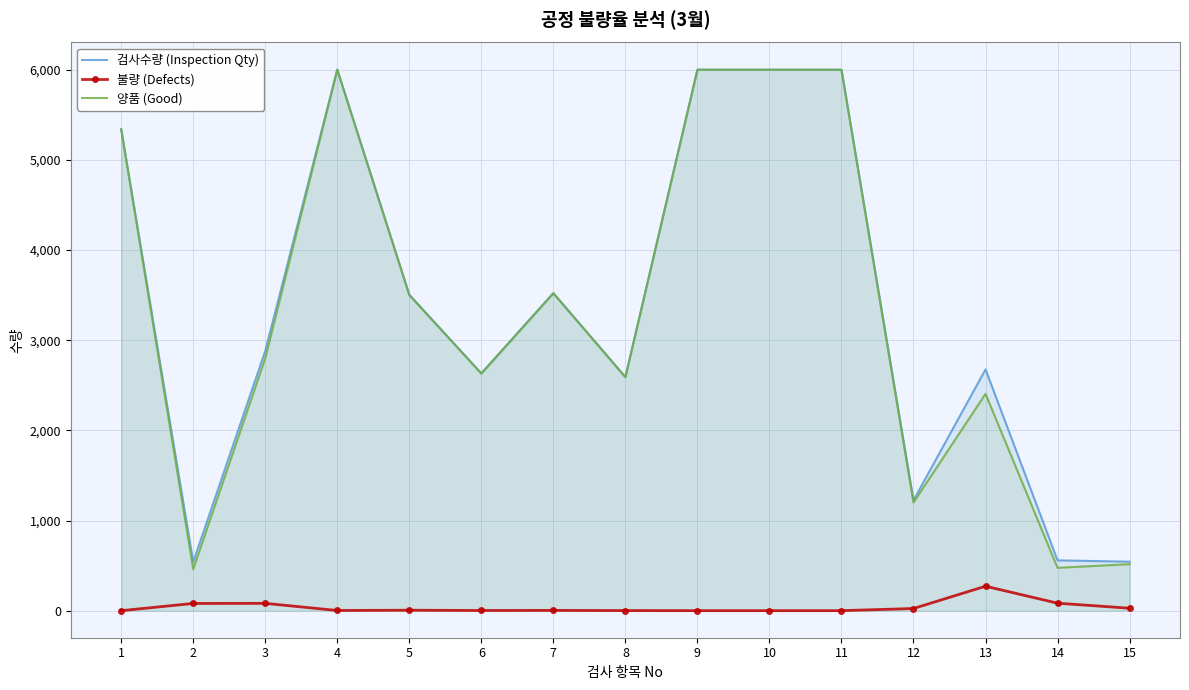

What is the sum of all 검사수량 (Inspection Qty) values?

50015